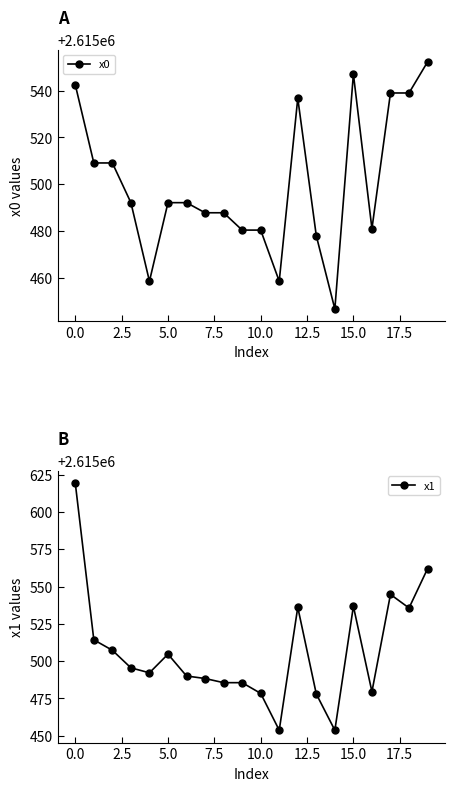

What is the sum of all x0 values?

52310010.5